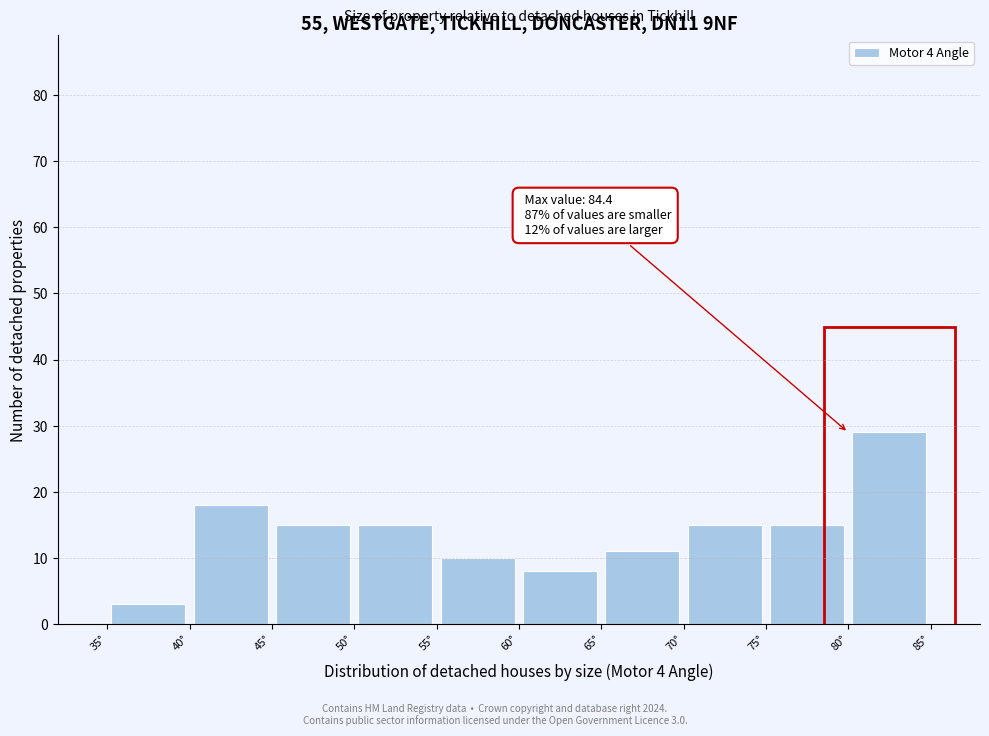

Which range on the x-axis has the tallest bar?

80 to 85